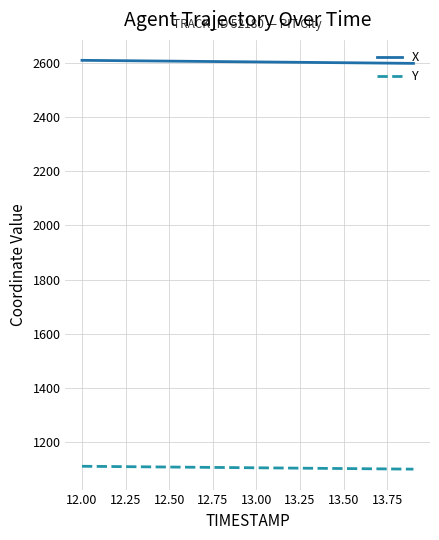

True or false: Y and X intersect in this chart.

False